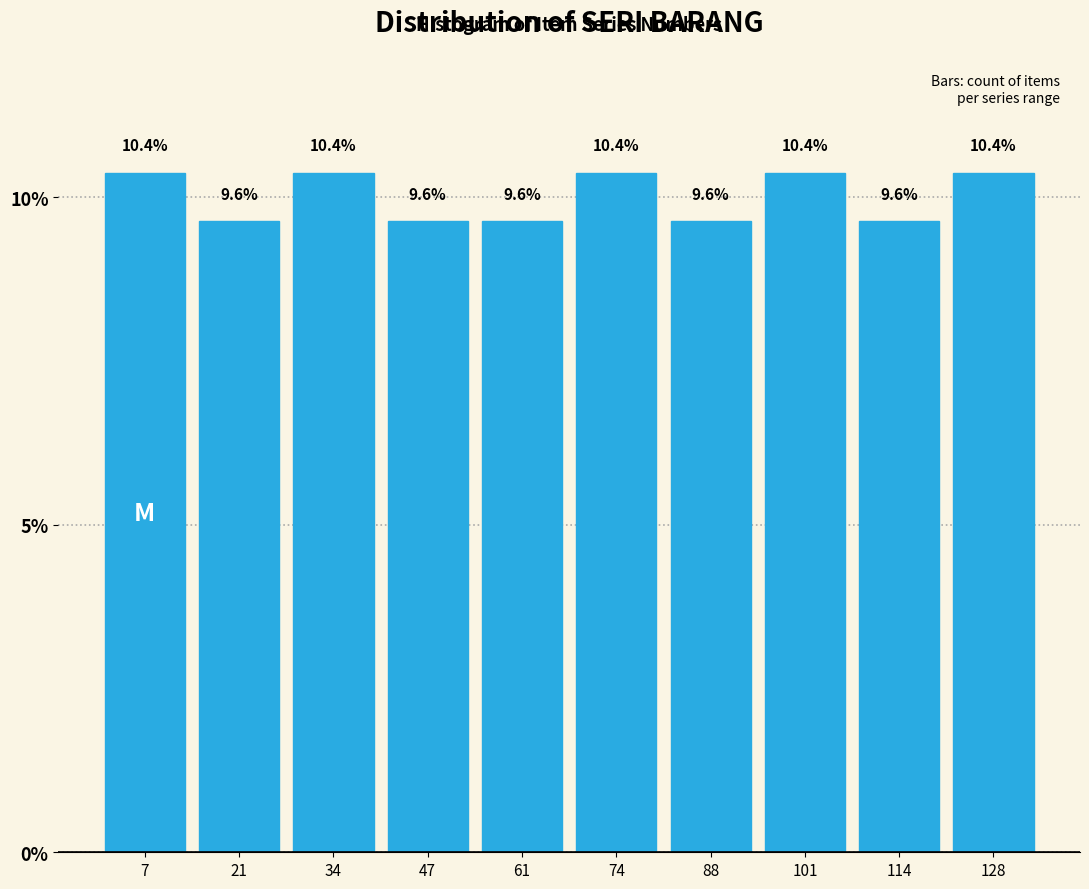

Reading left to right, list every bar in this chart as the range it spans on the x-axis followed by its height. The bar edges are not printed on the chart, so give them approximately, as read against the axis.

1.0 to 14.4: 10.4
14.4 to 27.8: 9.6
27.8 to 41.2: 10.4
41.2 to 54.6: 9.6
54.6 to 68.0: 9.6
68.0 to 81.4: 10.4
81.4 to 94.8: 9.6
94.8 to 108.2: 10.4
108.2 to 121.6: 9.6
121.6 to 135.0: 10.4